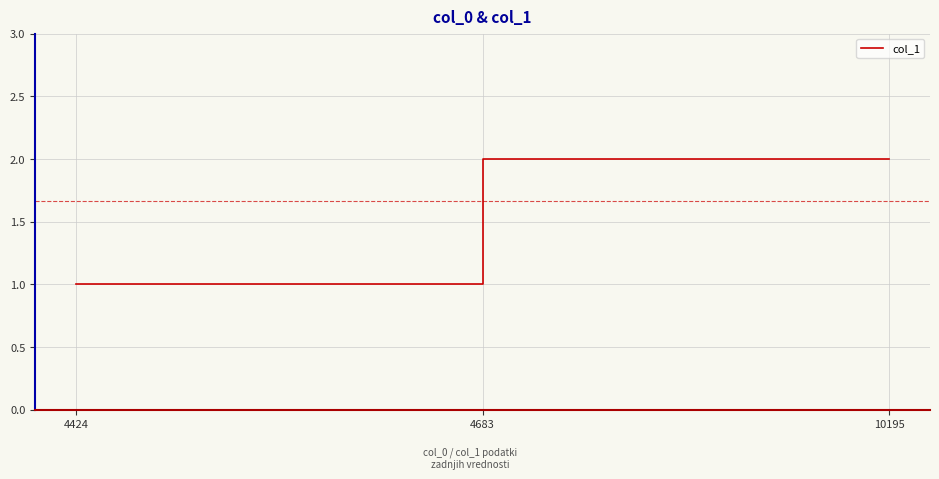

What is the sum of the values at 4424 and 10195?

3